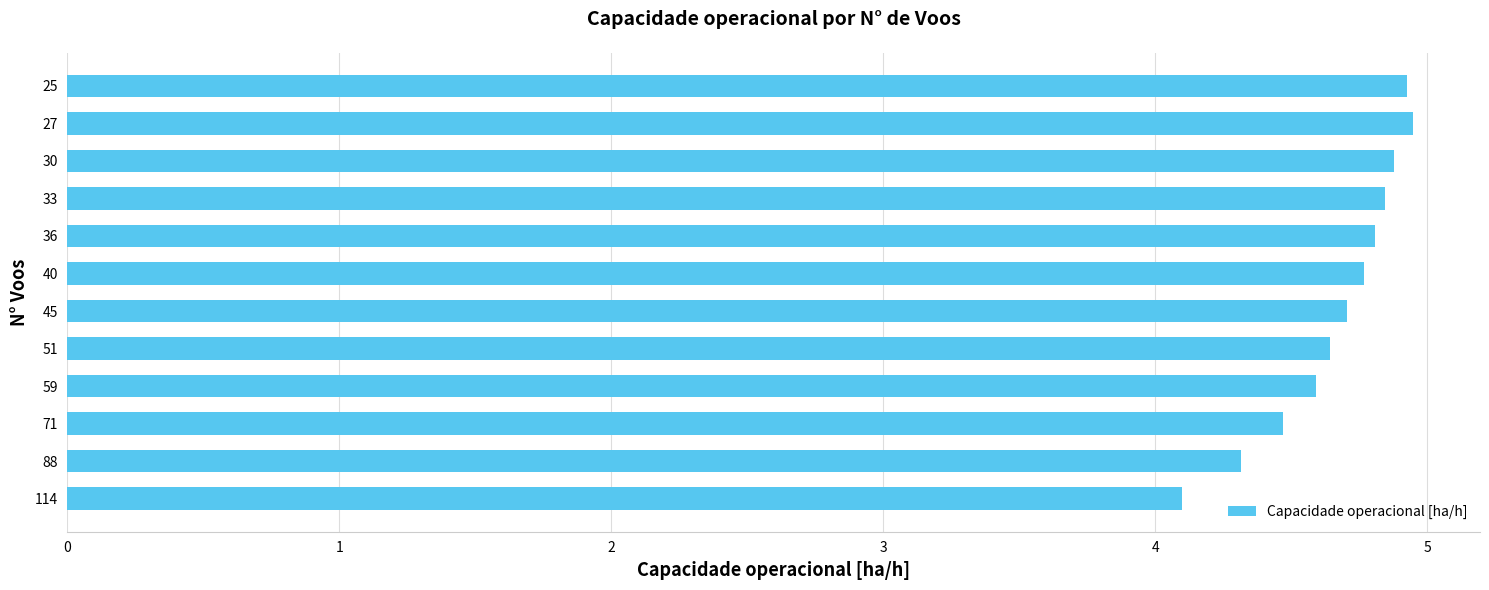

Between 30 and 51, which is larger?

30